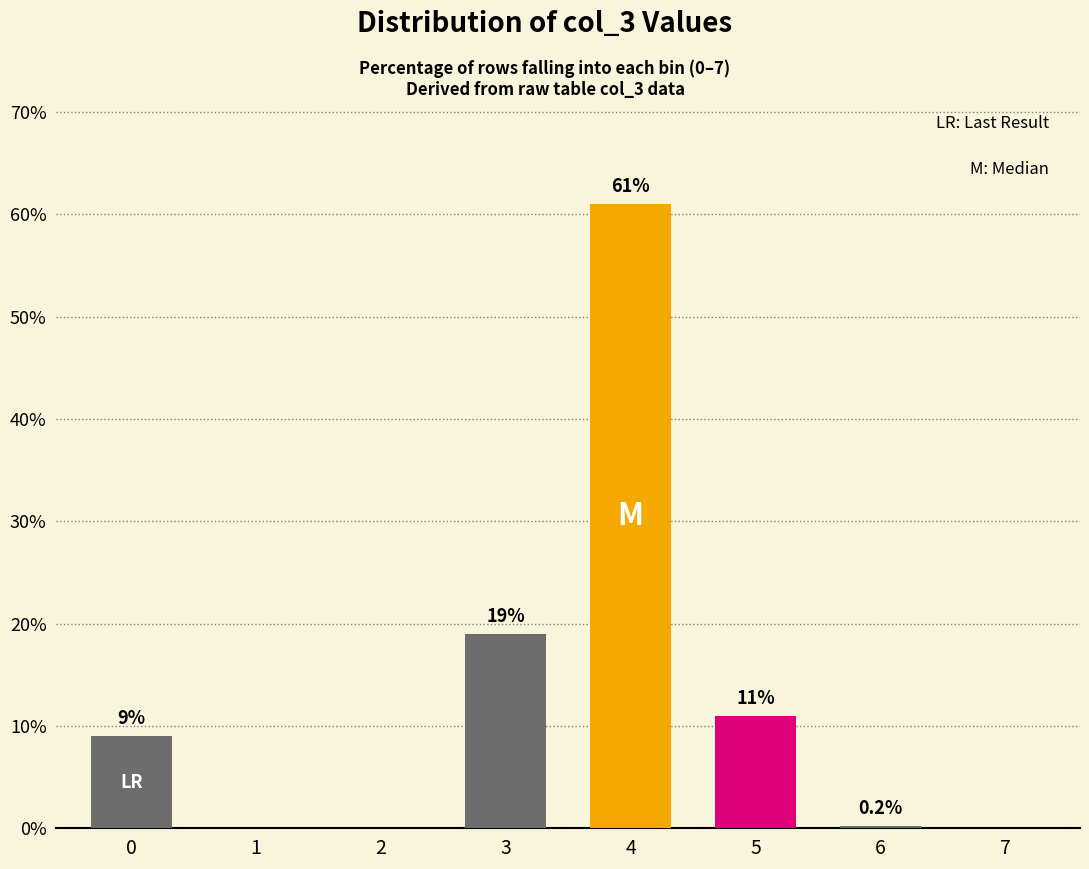

Are the bars horizontal?

No